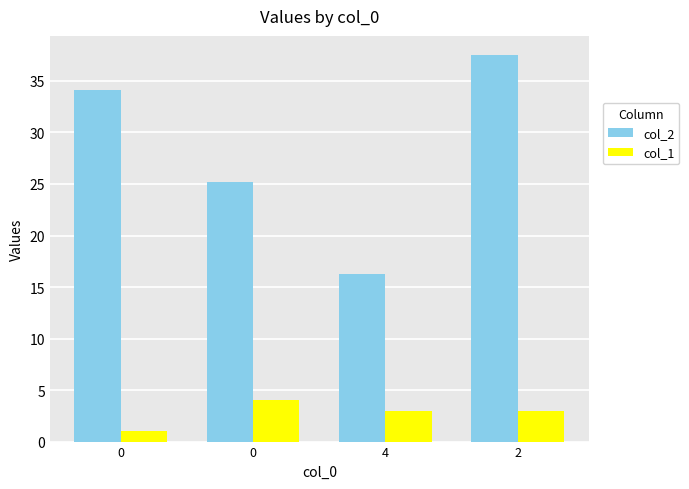

Reading left to right, extract all data points from this chart.

col_2: 0=34.1	0=25.2	4=16.3	2=37.5
col_1: 0=1.0	0=4.0	4=3.0	2=3.0